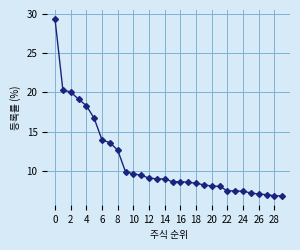

What is the difference between the maximum and second lowest values?

22.5